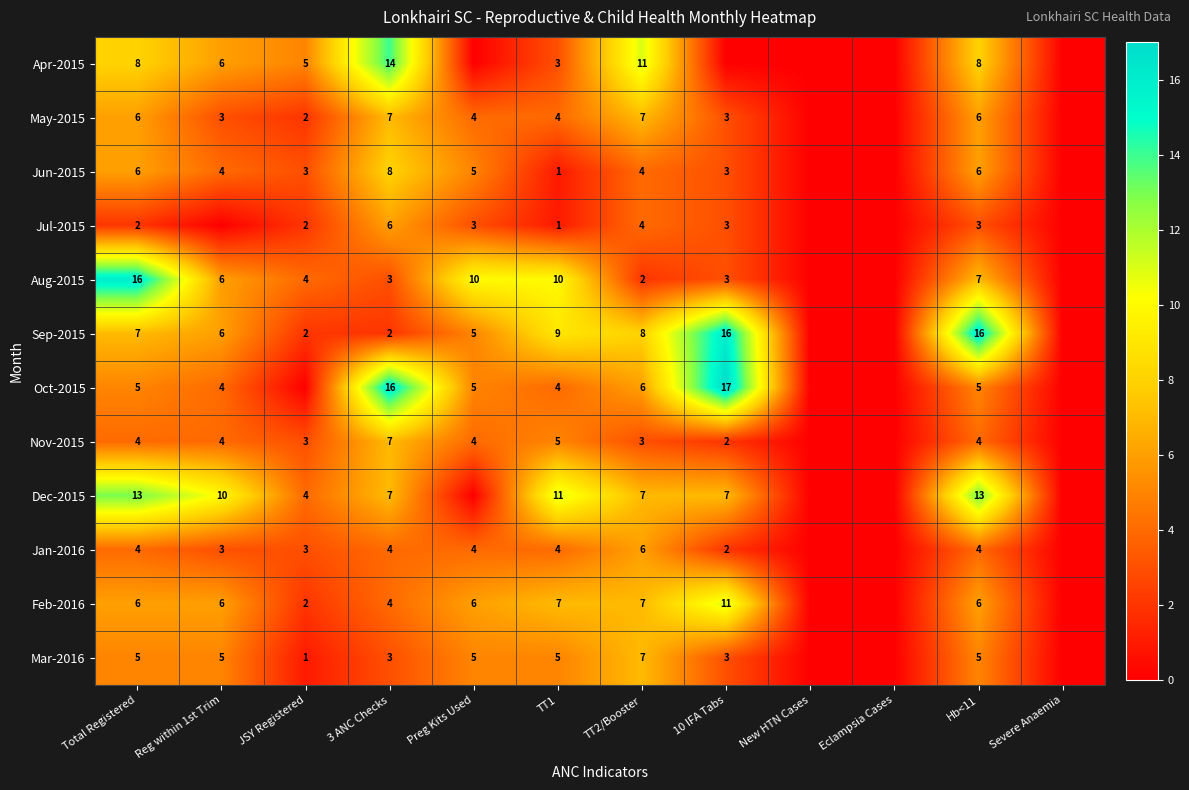

True or false: Oct-2015 has a value of 4 at Reg within 1st Trim.

True